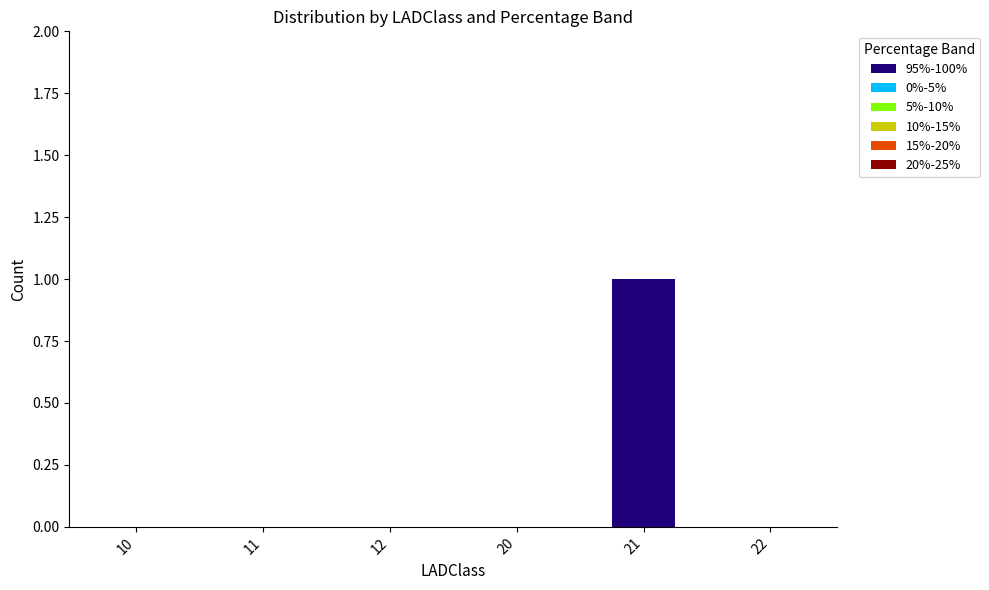

Reading right to left, list all the values displayed in this chart.

22=0	21=1	20=0	12=0	11=0	10=0